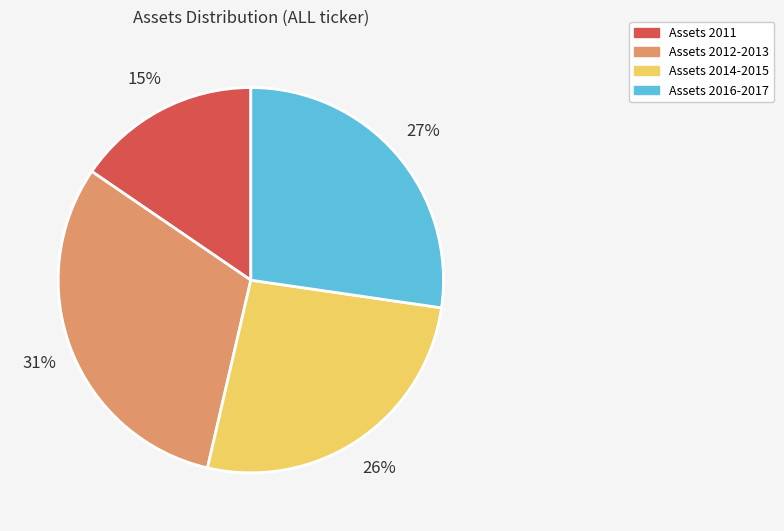

How many slices are in this pie chart?

4